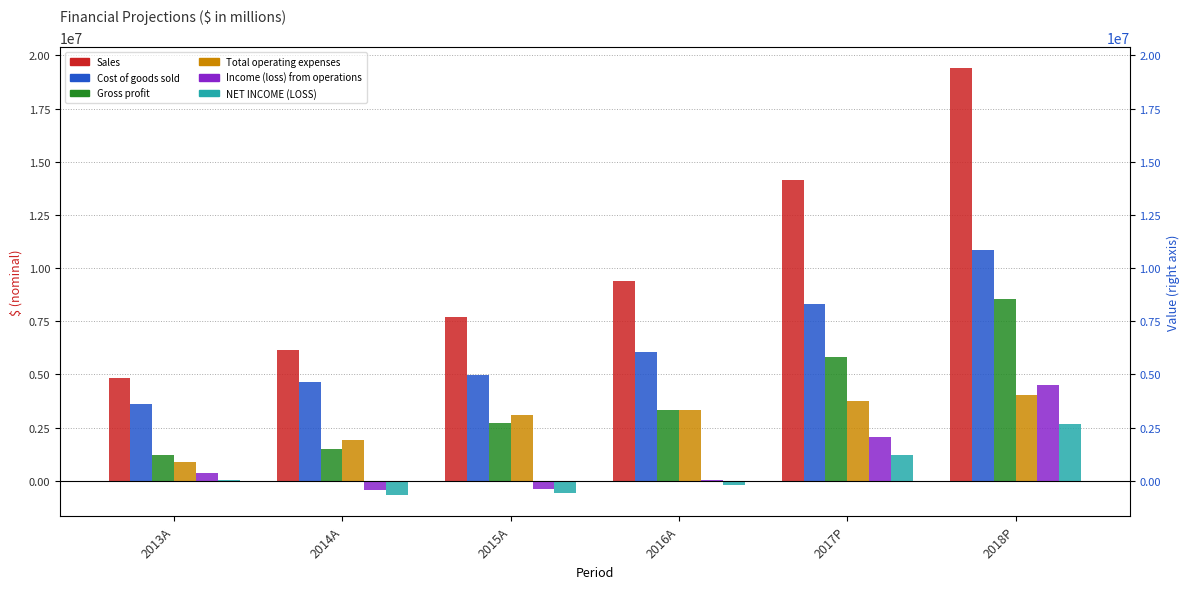

At how many categories does at least one series exceed 2540142?

6